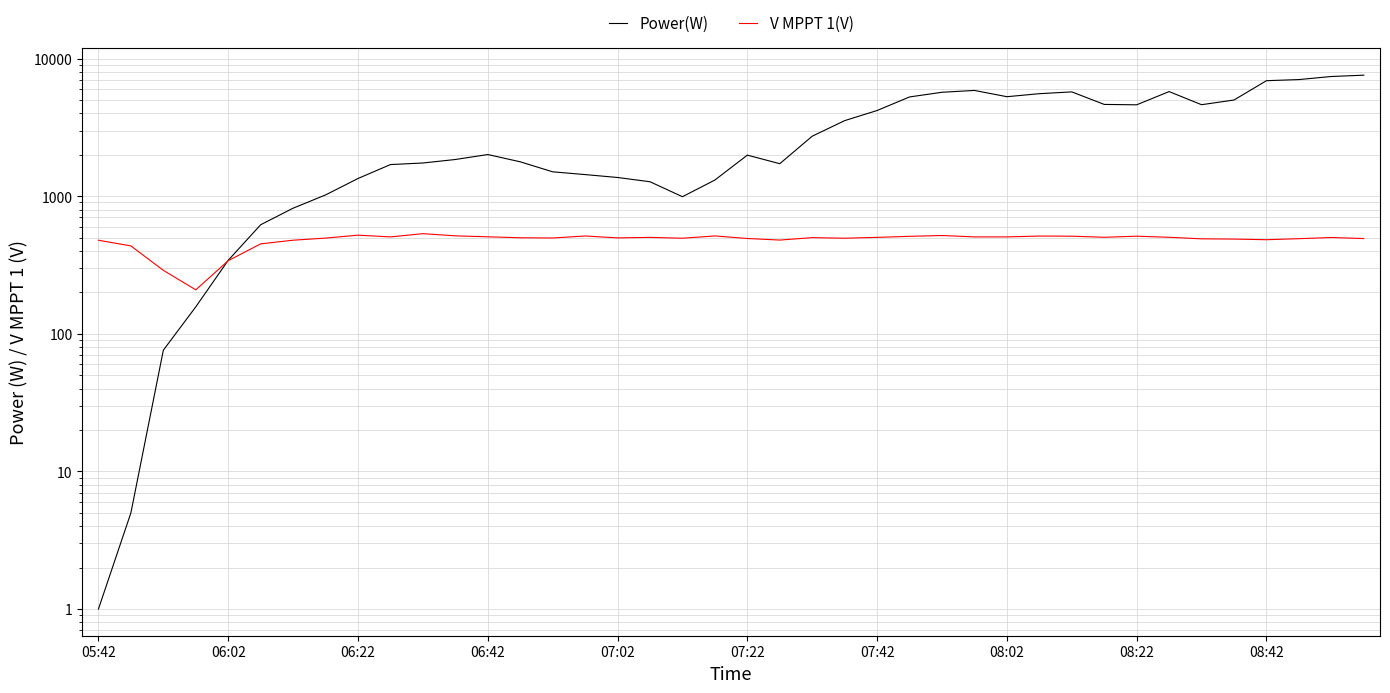

At which label is Power(W) closest to 3786?

23